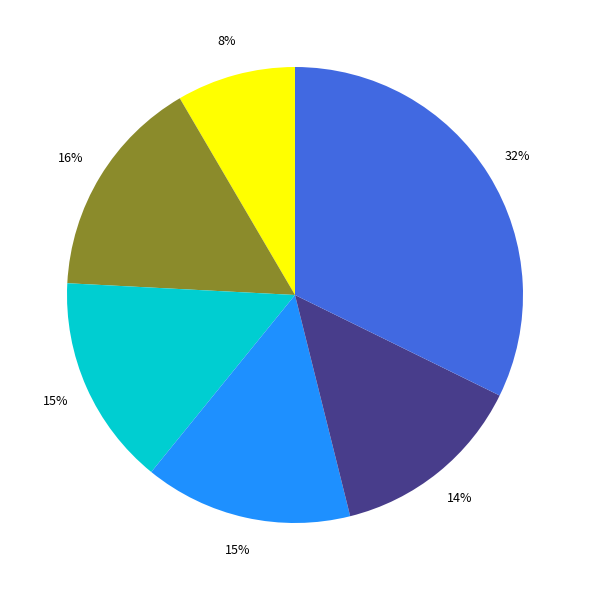

To the nearest percent, what is the difference between the largest and smallest slice percentages?

24%